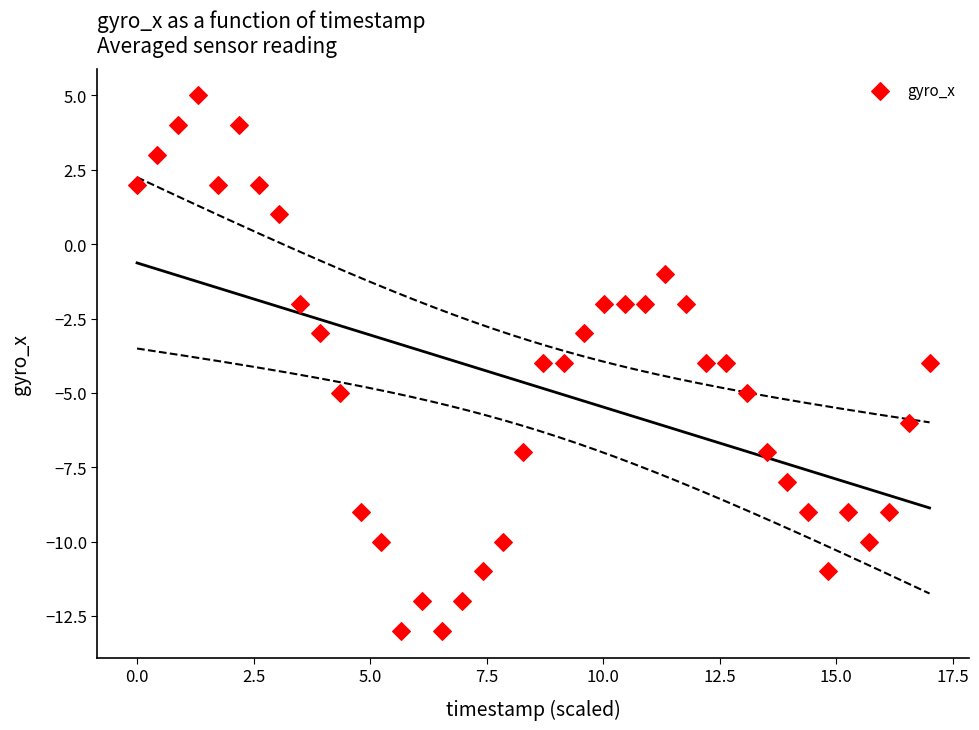

What is the range of Y values (max minus min)?

18